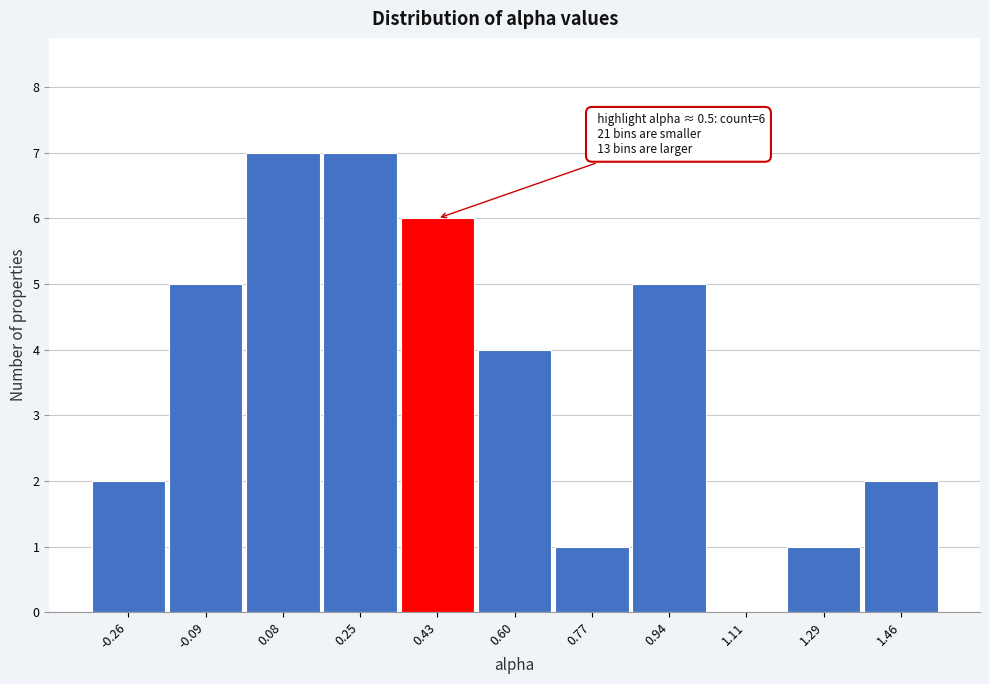

Reading left to right, what are all the values shown in this chart?

-0.26=2	-0.09=5	0.08=7	0.25=7	0.43=6	0.60=4	0.77=1	0.94=5	1.11=0	1.29=1	1.46=2